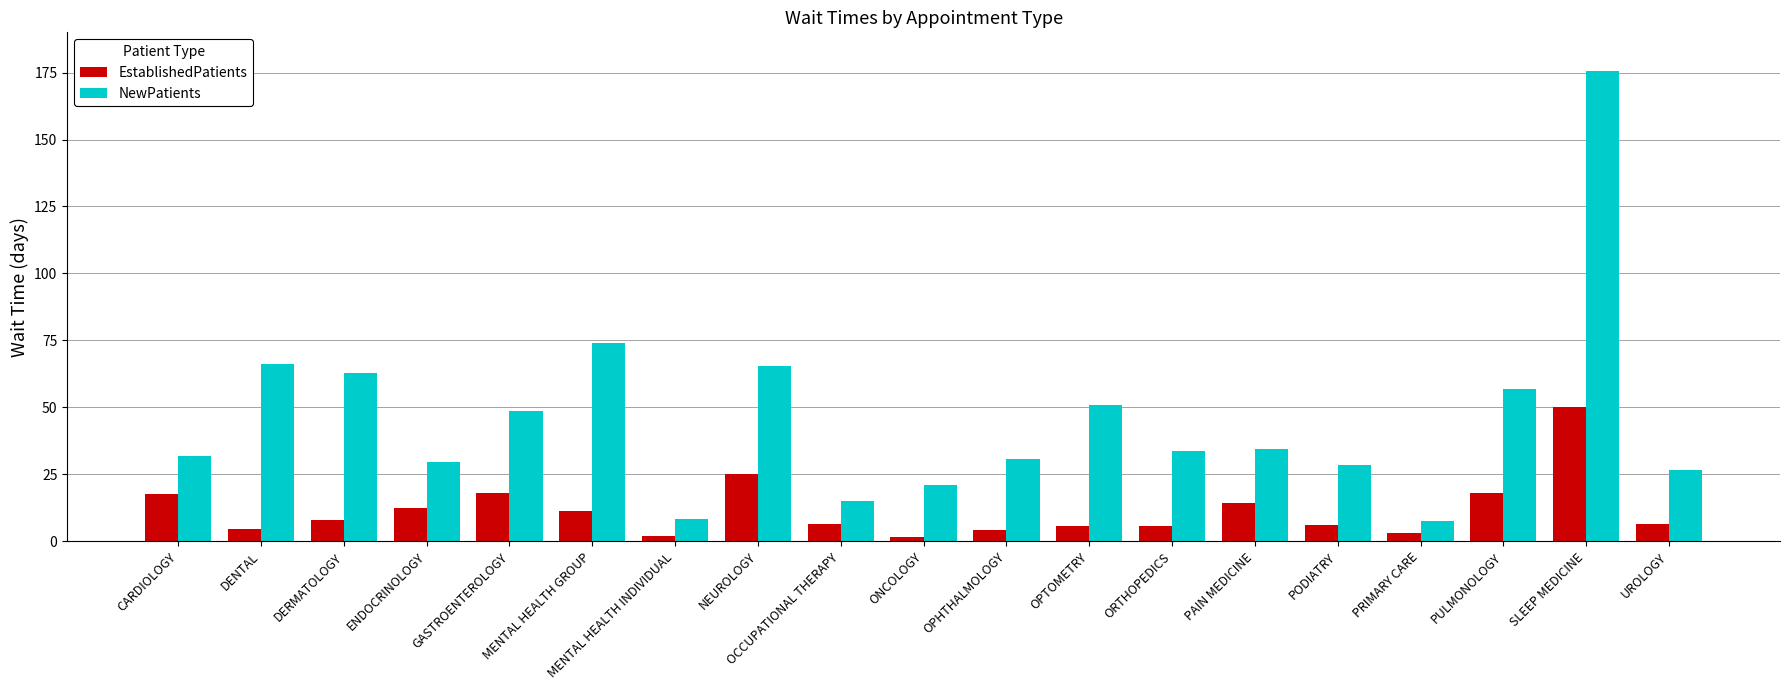

List the series in order of their peak value, lowest first.

EstablishedPatients, NewPatients